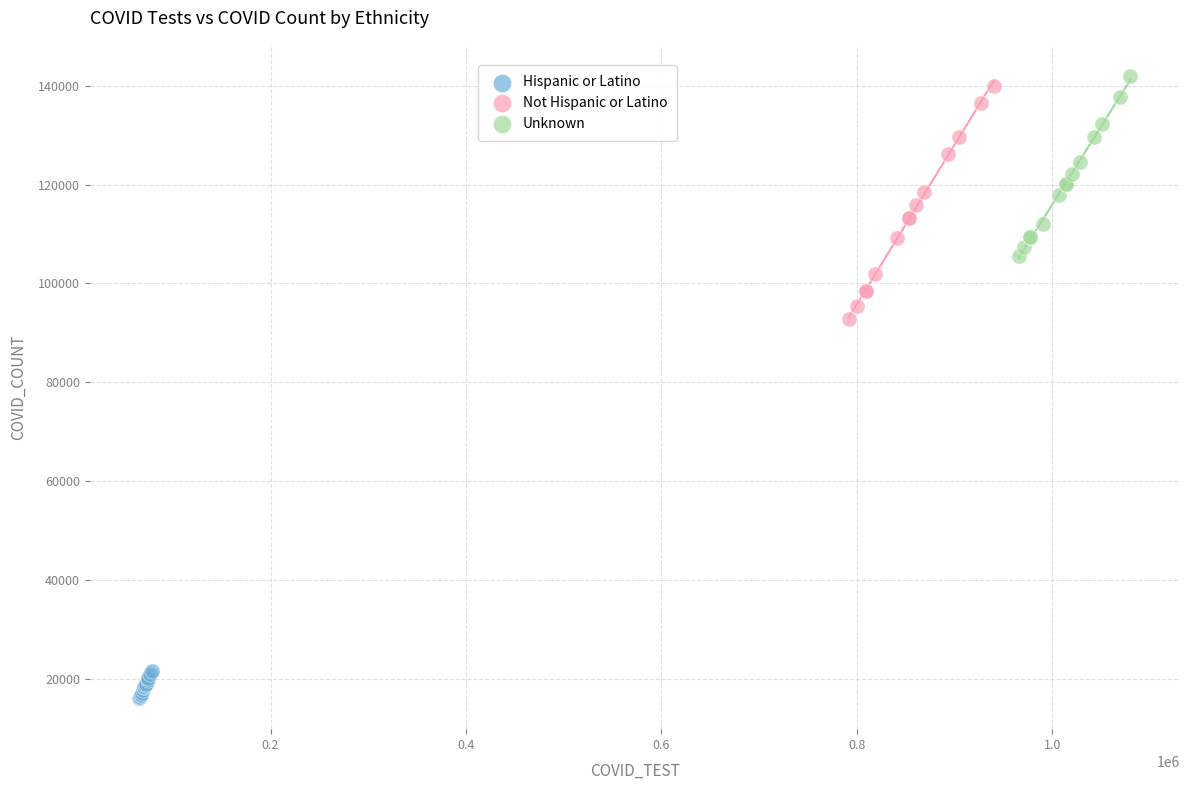

Which series has the widest spread of Y values?

Not Hispanic or Latino